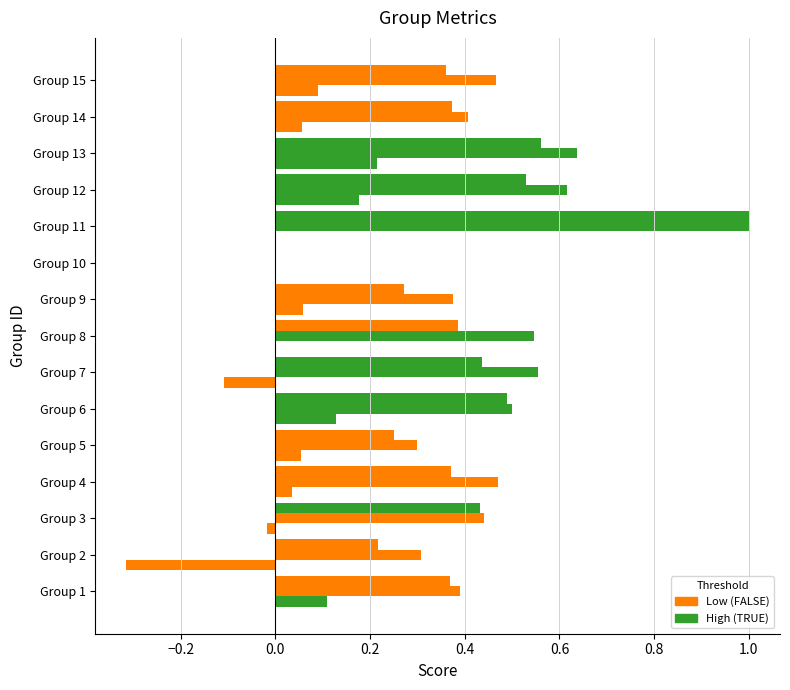

Reading left to right, extract all data points from this chart.

f1: 0.4	0.2	0.4	0.4	0.3	0.5	0.4	0.4	0.3	0.0	1.0	0.5	0.6	0.4	0.4
accuracy: 0.4	0.3	0.4	0.5	0.3	0.5	0.6	0.5	0.4	0.0	1.0	0.6	0.6	0.4	0.5
kappa: 0.1	-0.3	-0.0	0.0	0.1	0.1	-0.1	0.0	0.1	0.0	0.0	0.2	0.2	0.1	0.1